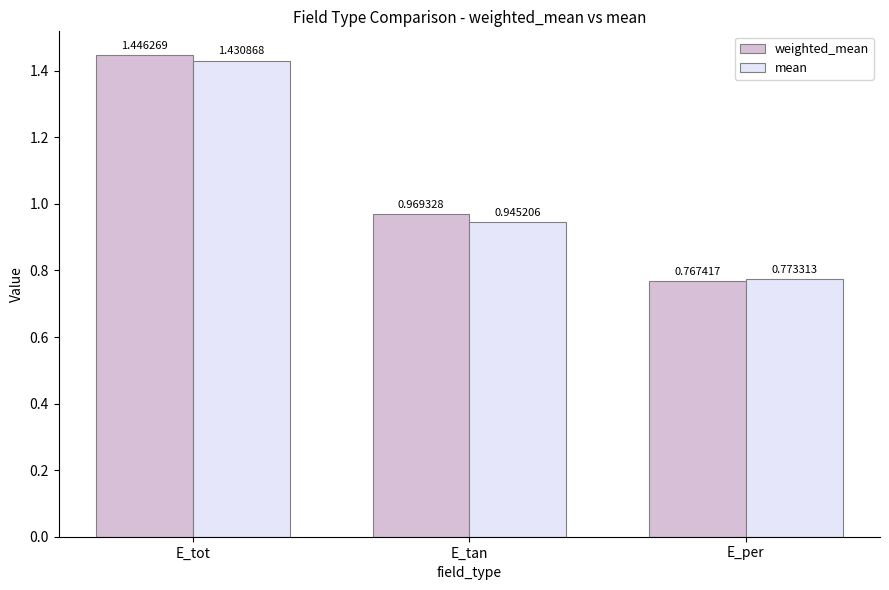

What is the difference between the mean values at E_tan and E_tot?

0.5